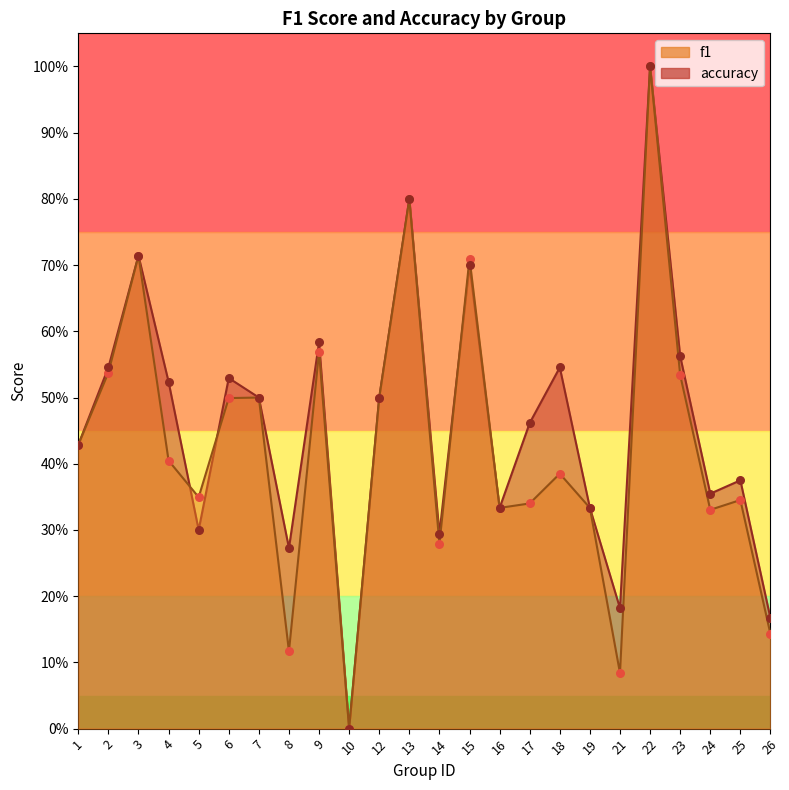

What are all the series names shown in the legend?

f1, accuracy